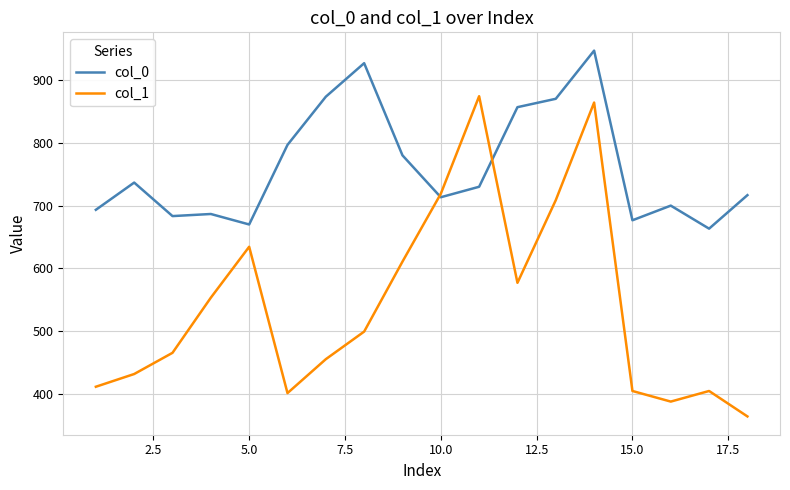

How many intersections are there between col_1 and col_0?

2